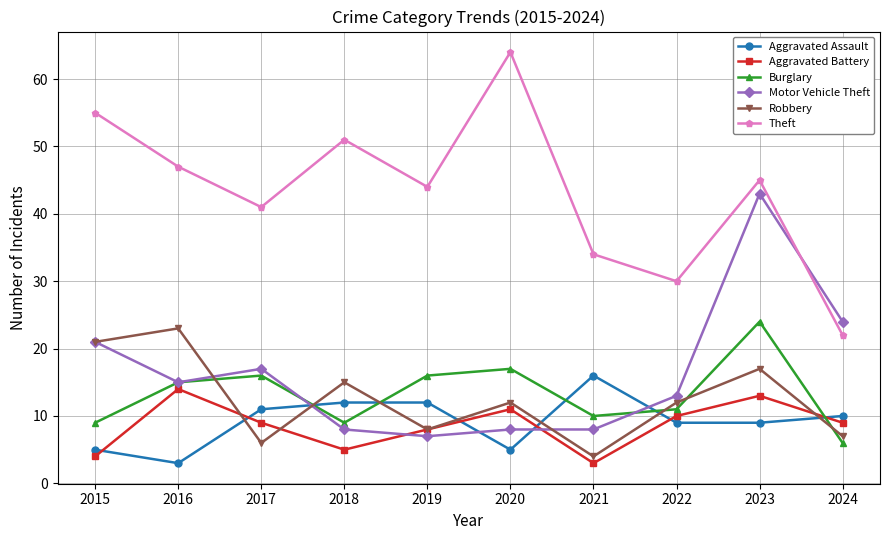

How many data points does each series have?

10